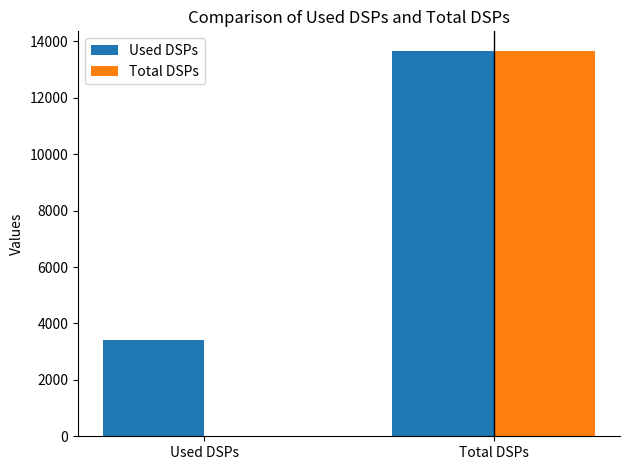

How many groups of bars are there?

2